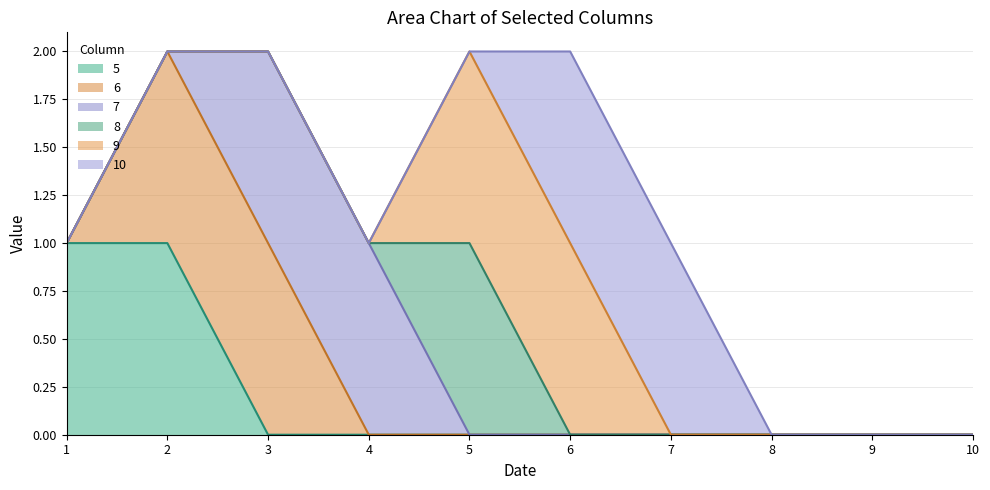

Is the value of 5 at 10 greater than the value of 10 at 2?

No